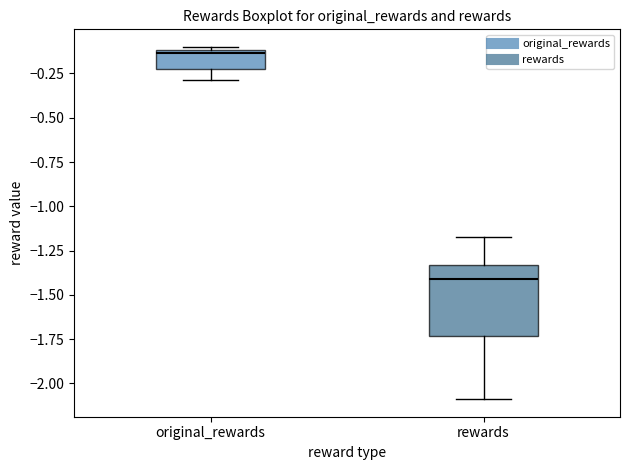

Which box has the lowest median line?

rewards